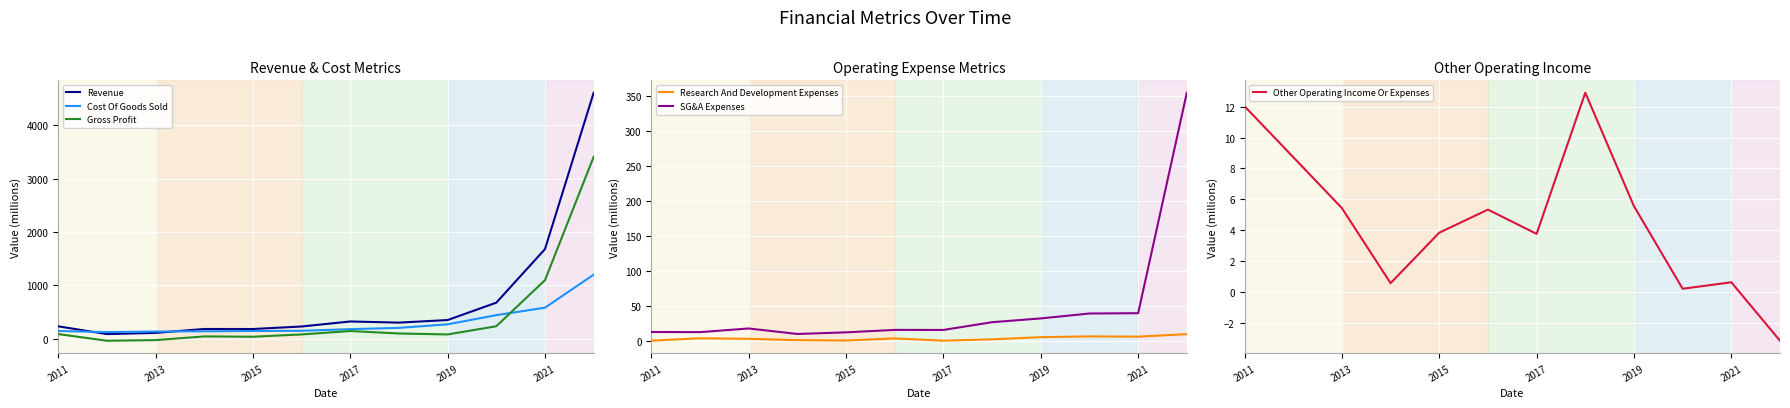

Rank the series by their maximum value, from lowest to highest.

Research And Development Expenses, Other Operating Income Or Expenses, SG&A Expenses, Cost Of Goods Sold, Gross Profit, Revenue